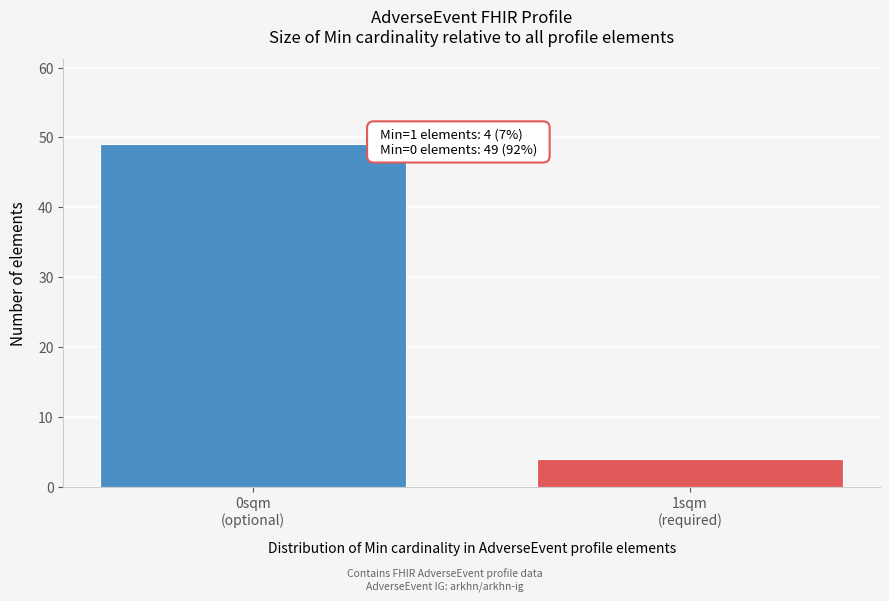

Reading left to right, extract all data points from this chart.

49	4